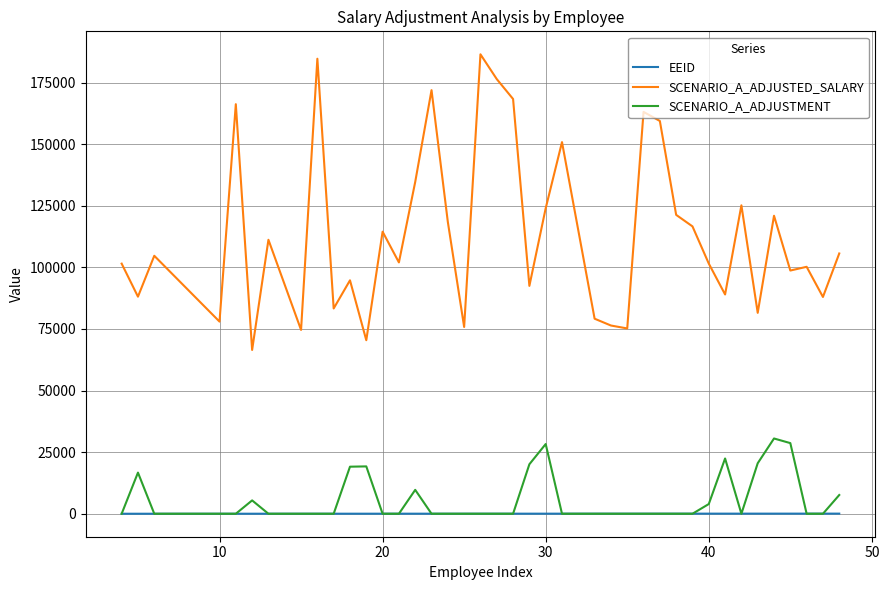

Which series has the largest total across all categories?

SCENARIO_A_ADJUSTED_SALARY